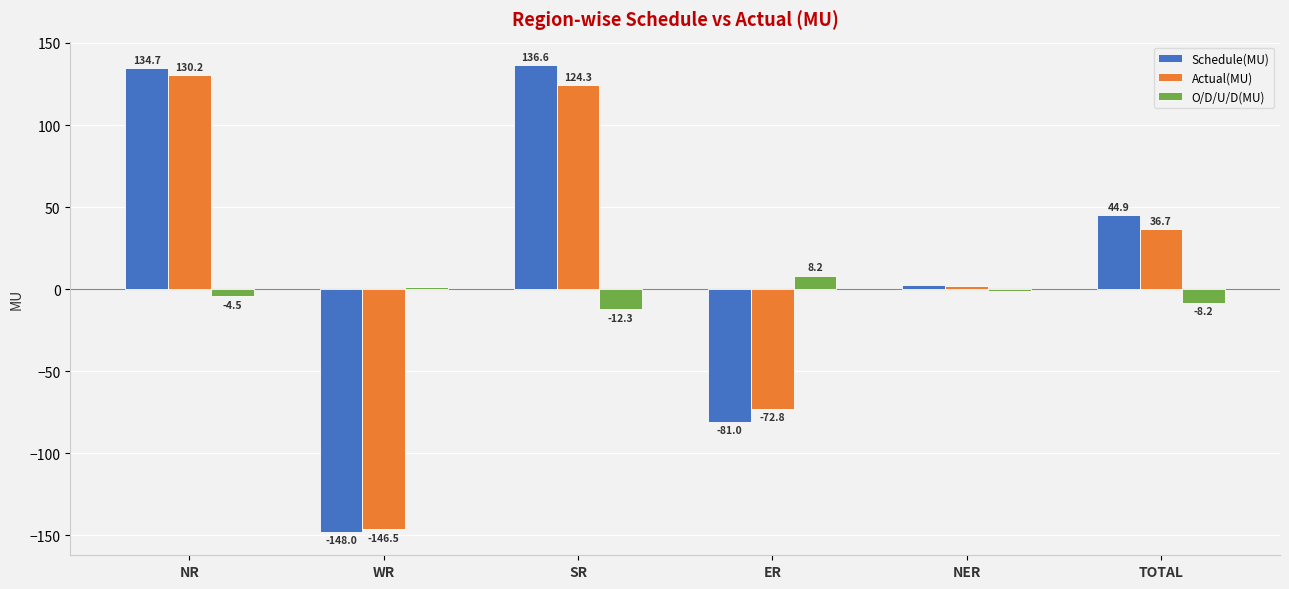

List the series in order of their peak value, highest first.

Schedule(MU), Actual(MU), O/D/U/D(MU)